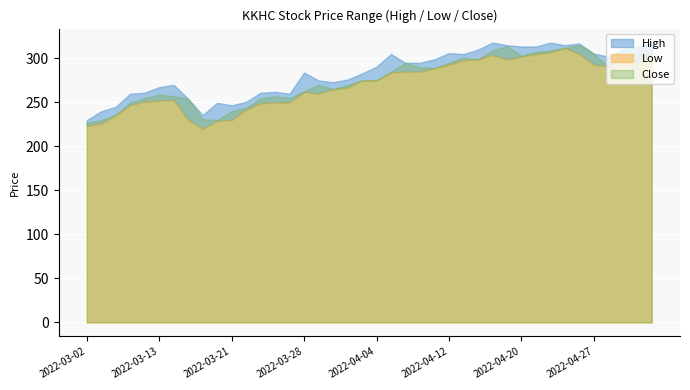

At which category is the sum across all series the highest?

2022-04-25